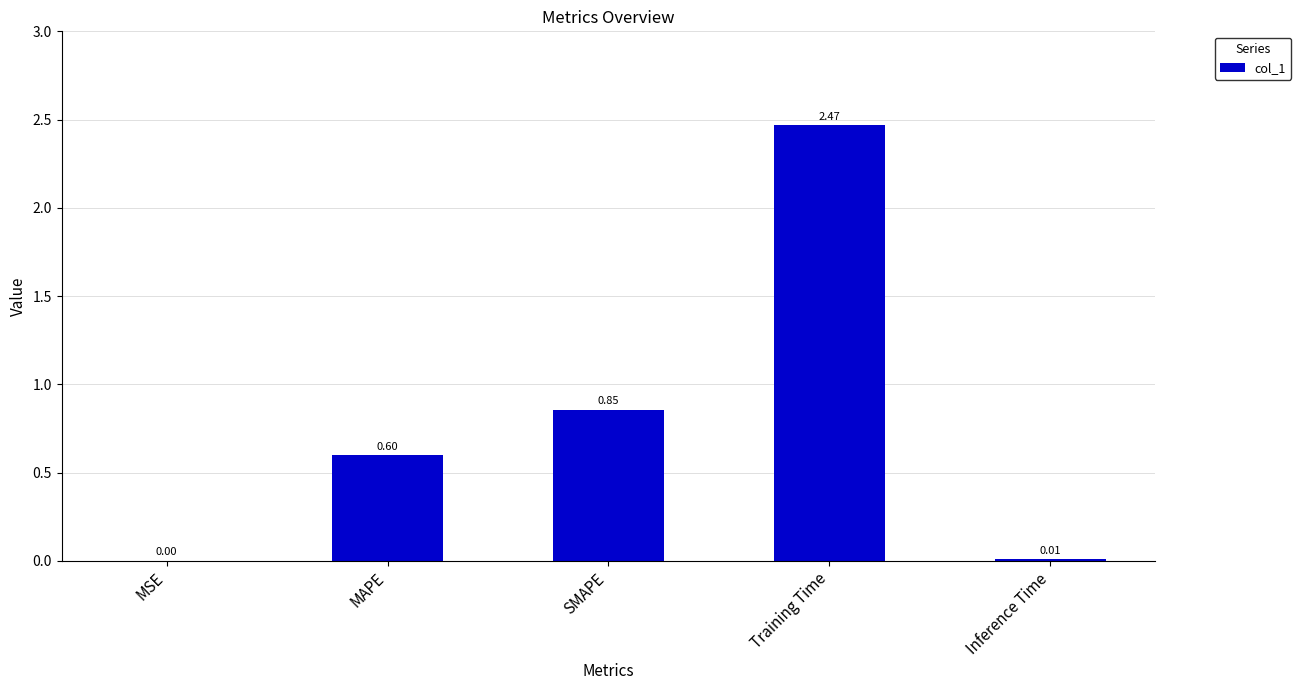

Where is the data nearest to the value 1?

SMAPE